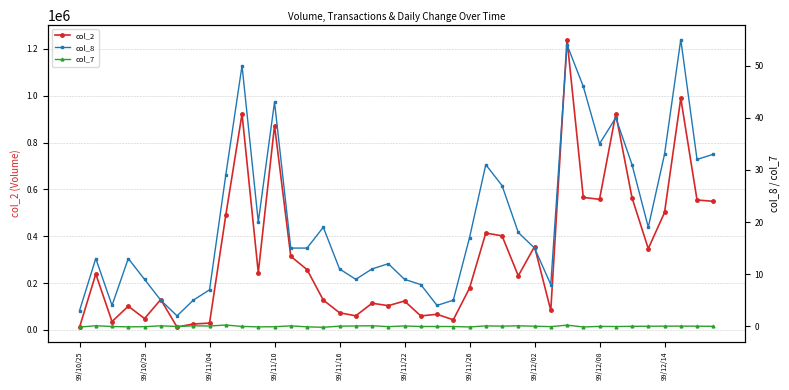

What is the label of the 23rd point from the left?

22